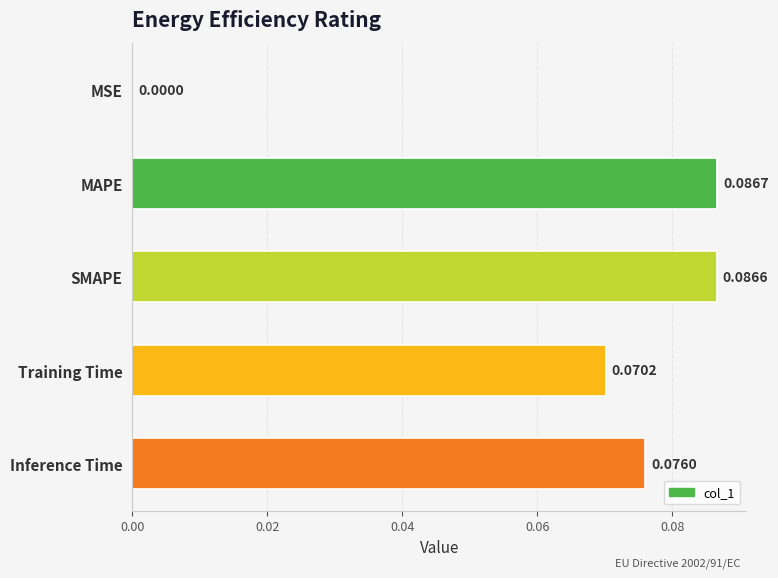

What is the sum of all values?

0.3